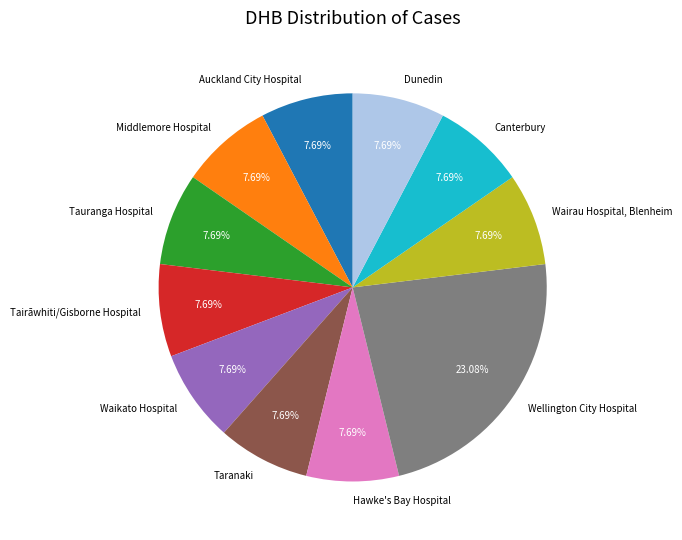

Is there any slice that represents more than half of the pie?

No